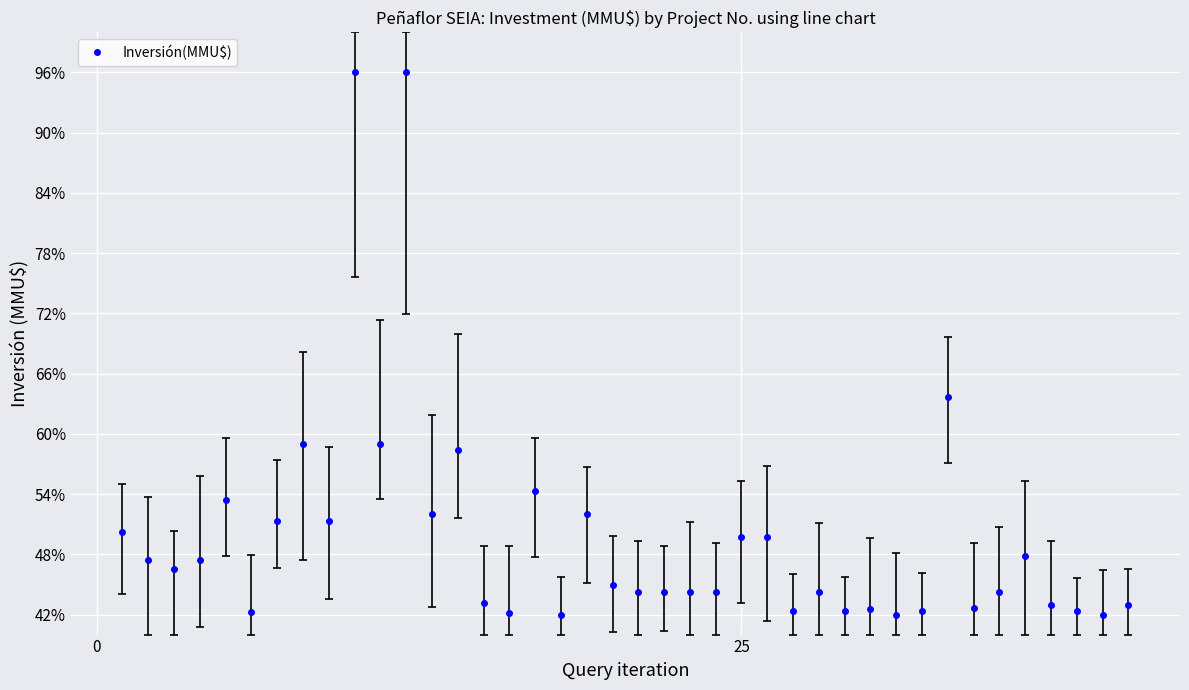

True or false: there are more than 2 points higher than both neighbors.

True